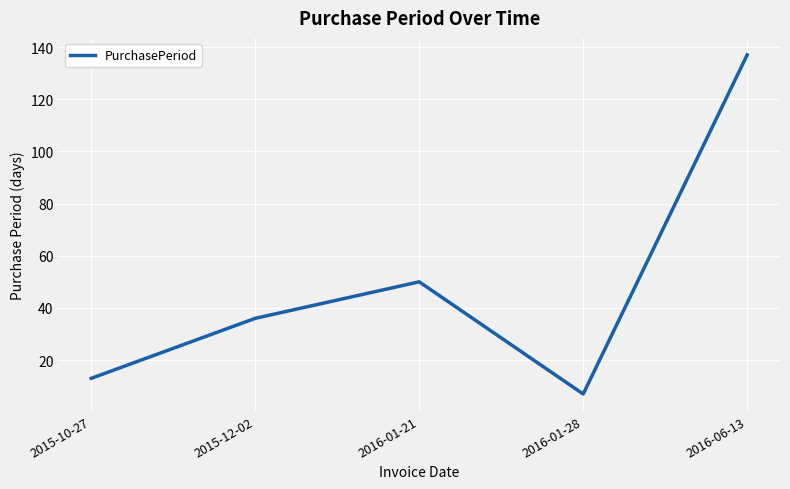

At which category does the data reach its first local valley?

2016-01-28